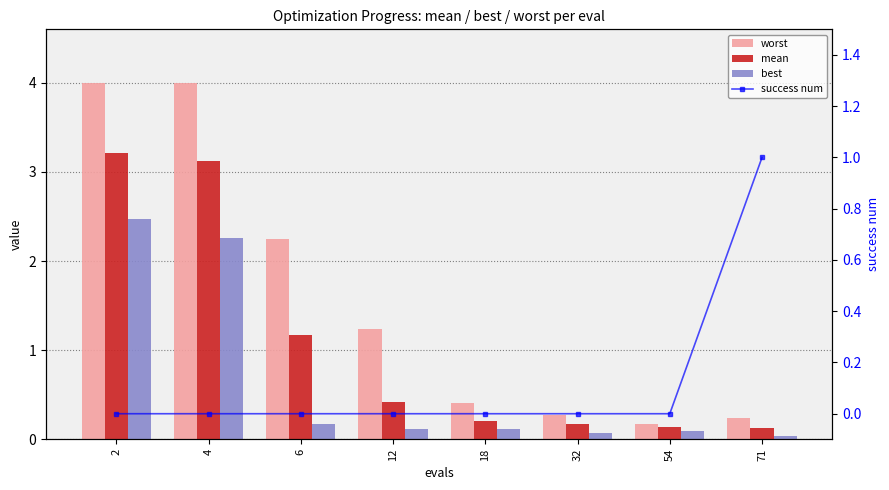

Is it true that best equals 4.3 at 2?

False